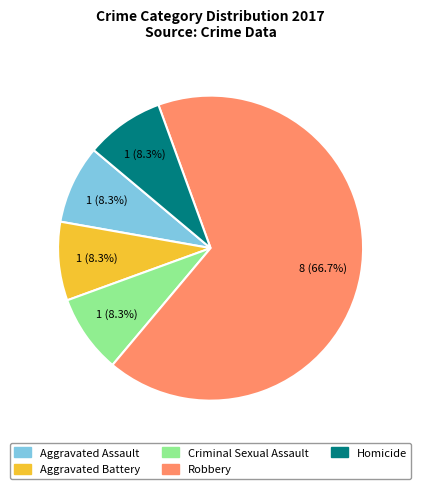

Which slice is the largest?

Robbery